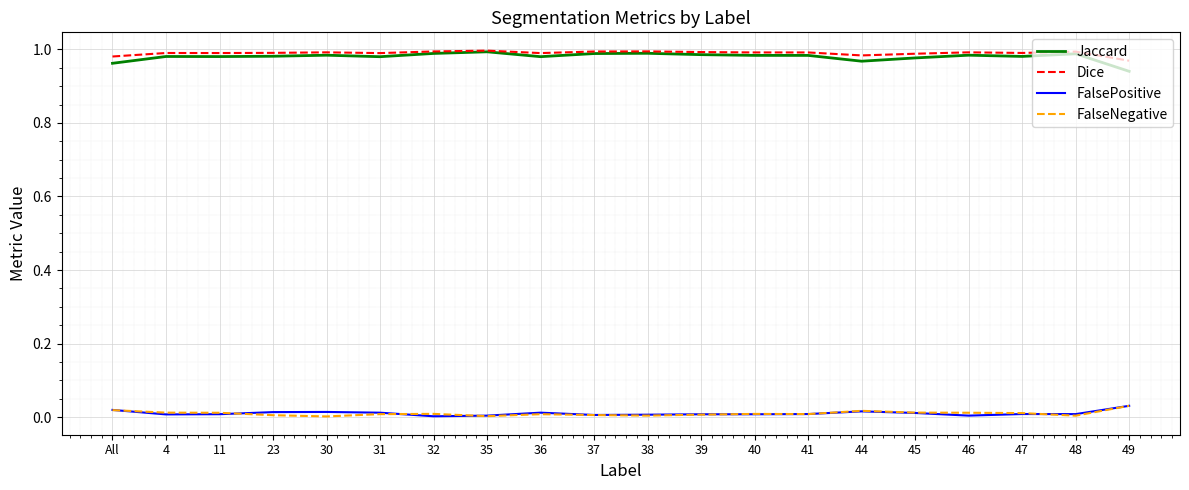

The value of Dice at 4 is 1.0. True or false?

True